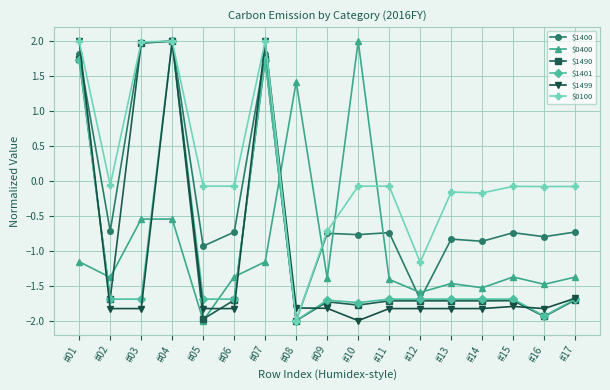

The value of $0400 at #06 is -1.9. True or false?

False